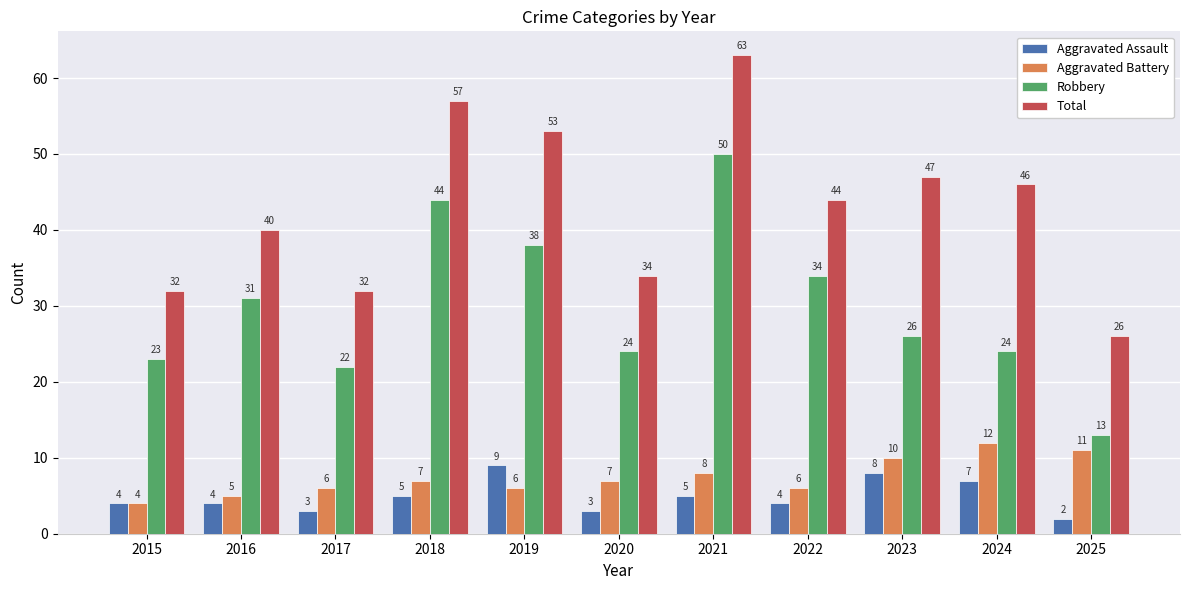

What is the sum of the Robbery values at 2015 and 2019?

61